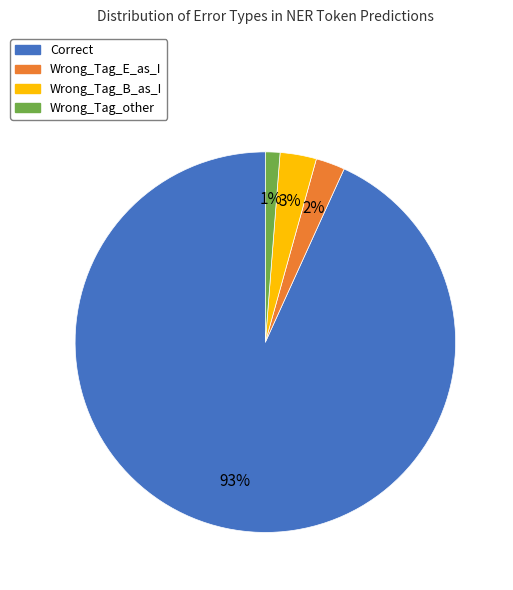

Is it true that Correct is 93% of the pie?

True